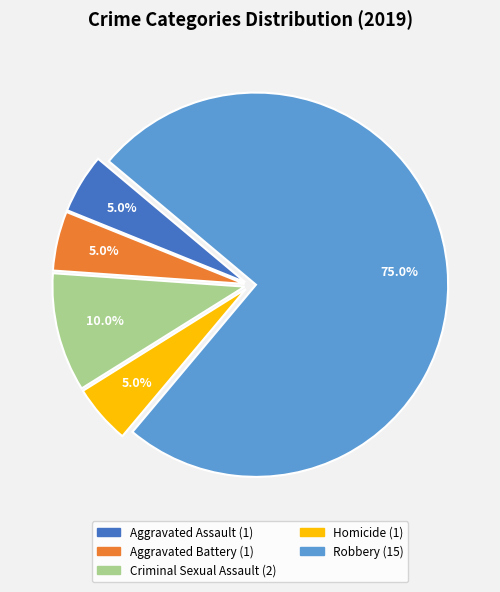

Combined, what portion of the pie is Robbery and Aggravated Battery?

80.0%